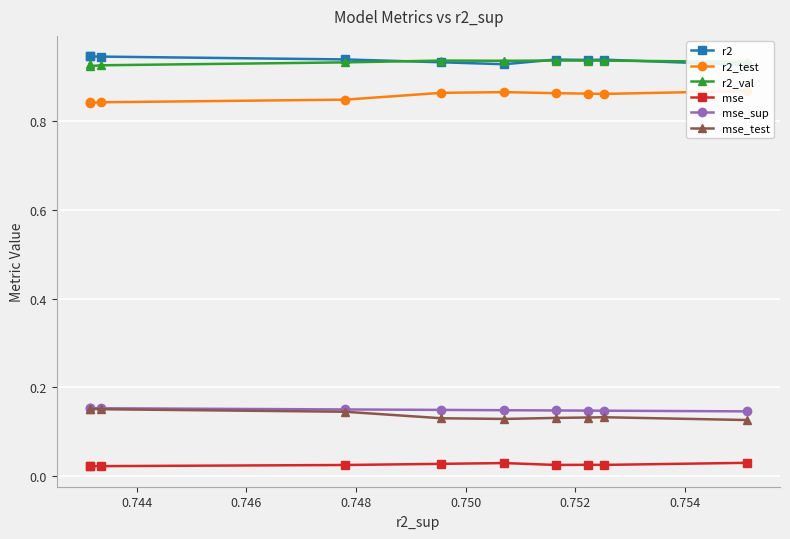

True or false: mse and mse_test intersect in this chart.

False